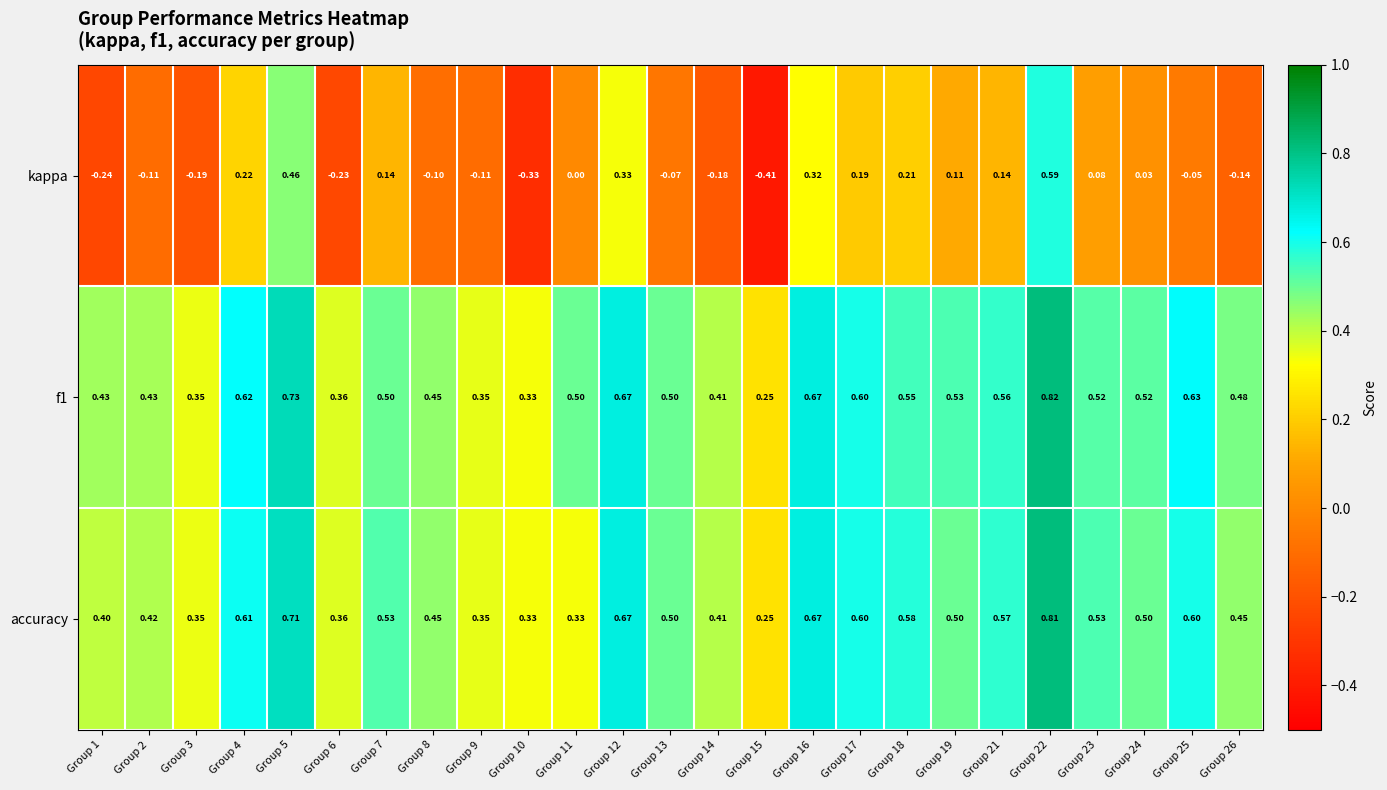

Between Group 10 and Group 12, which series saw the biggest shift?

kappa